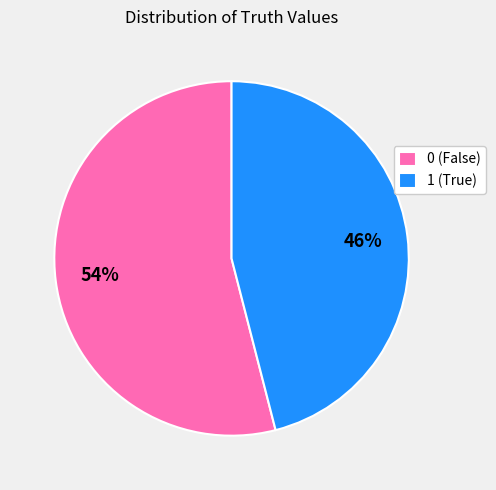

Is it true that 1 is 46% of the pie?

True